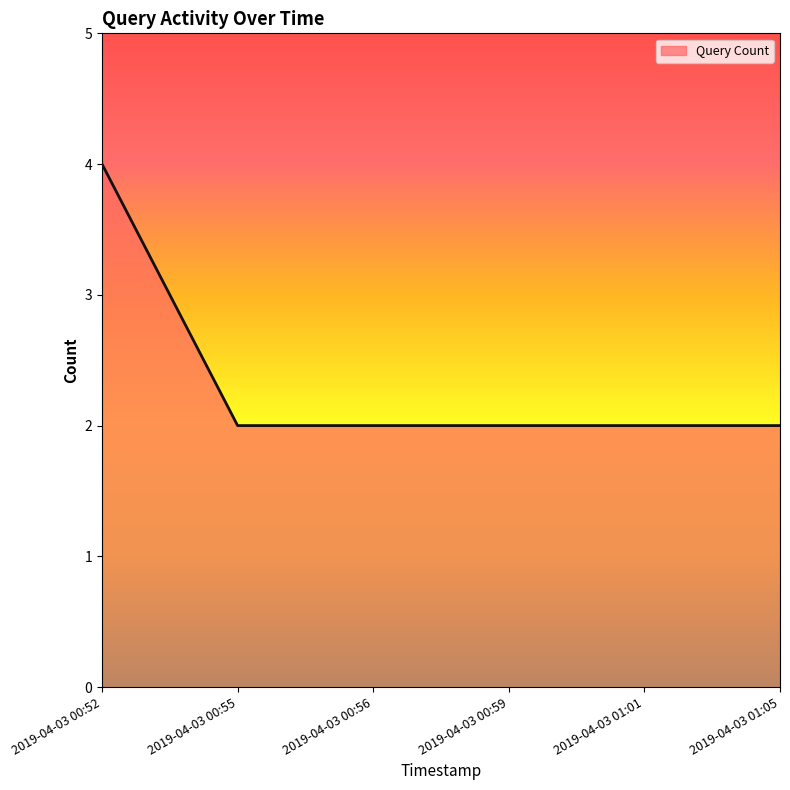

True or false: the data has more than 2 interior local peaks.

False